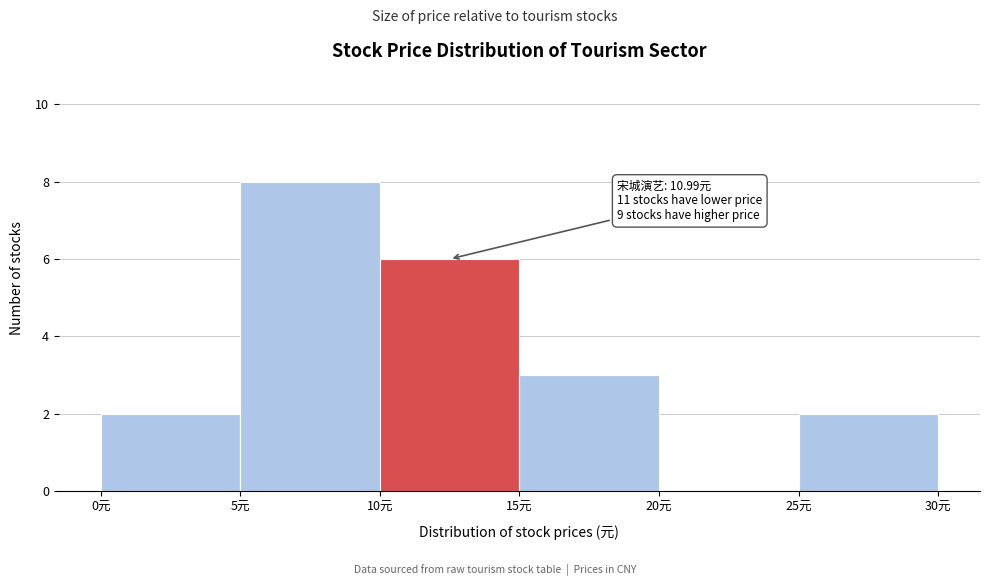

Over which range of the x-axis is the bar tallest?

5 to 10